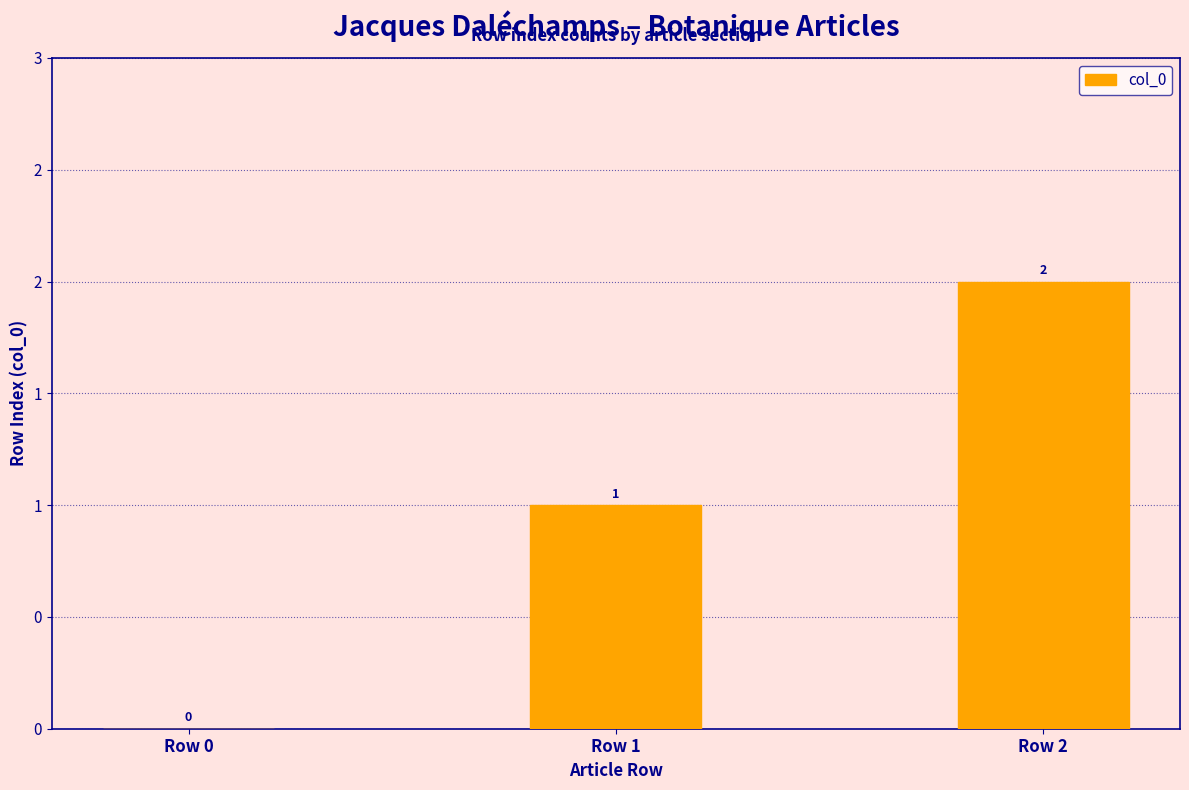

What is the greatest value displayed?

2